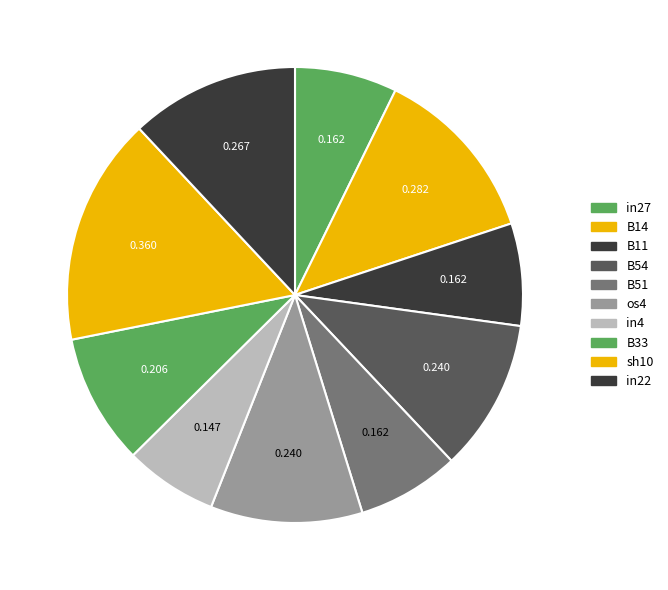

To the nearest percent, what is the combined percentage of os4 and B33?

20%